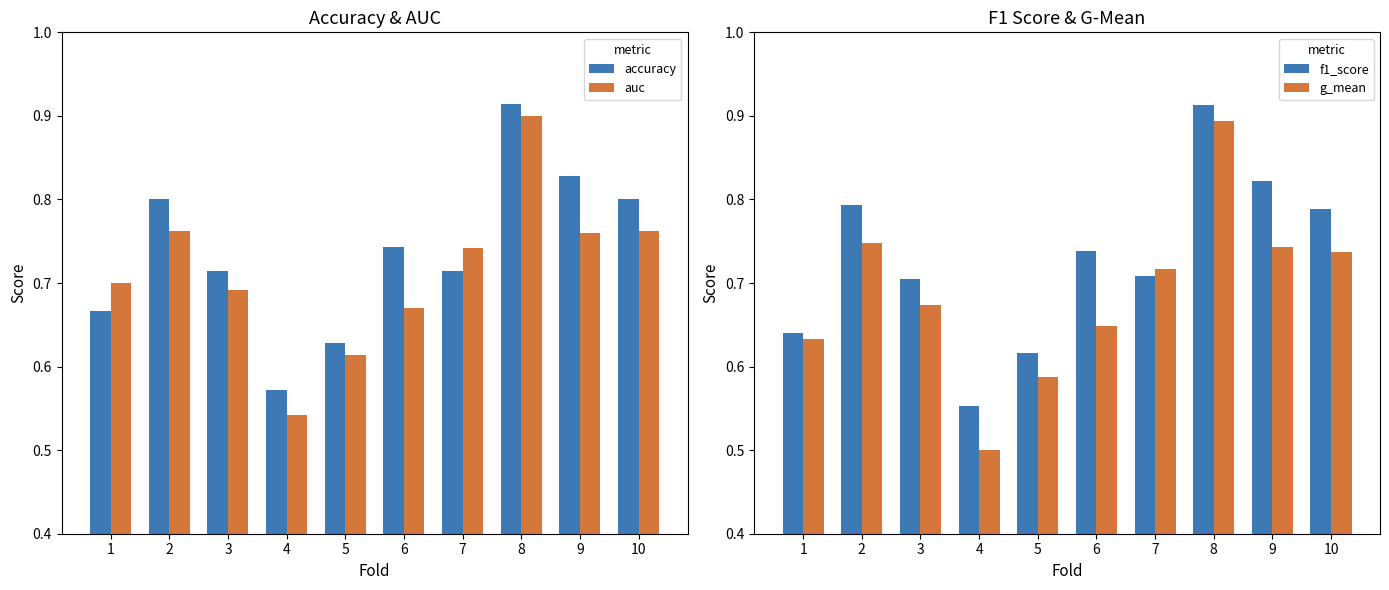

What are all the series names shown in the legend?

accuracy, auc, f1_score, g_mean